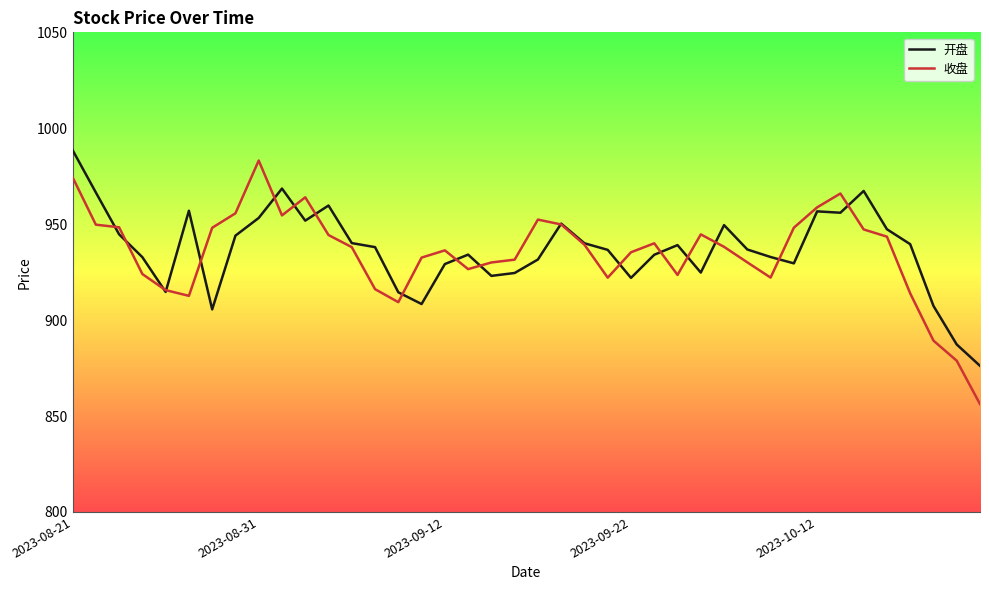

What is the greatest value displayed?

988.6